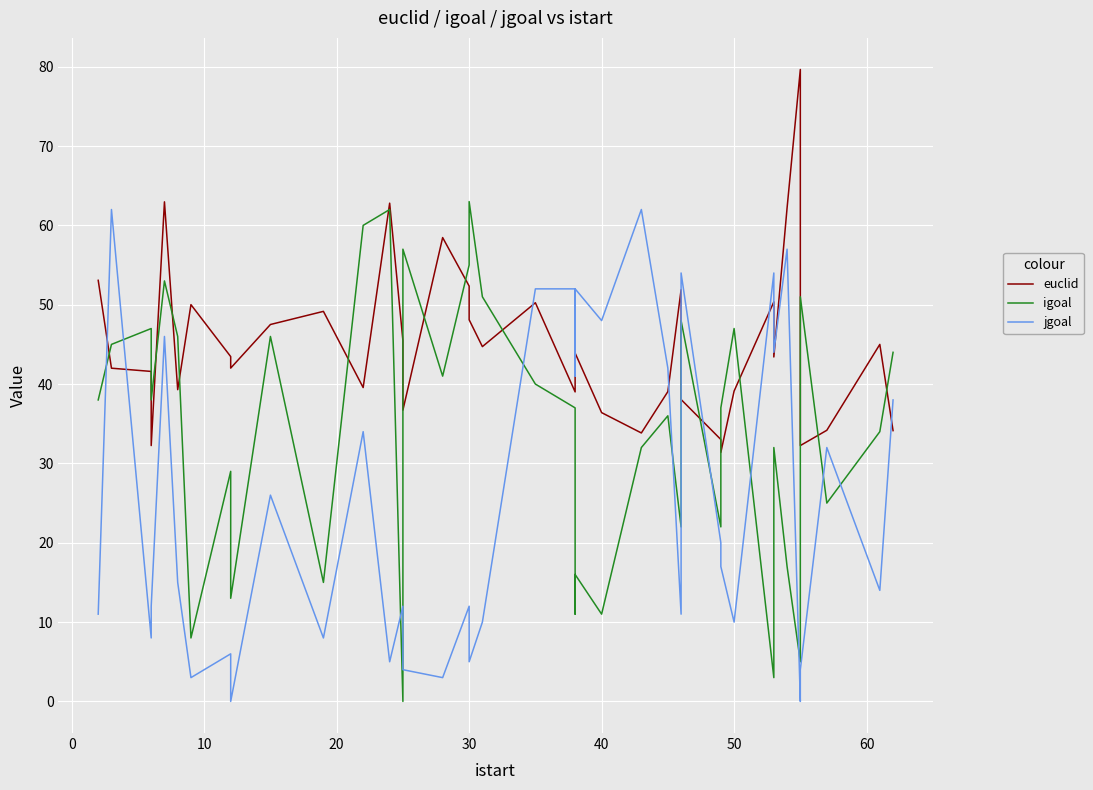

The value of igoal at 11 is 39.9. True or false?

False